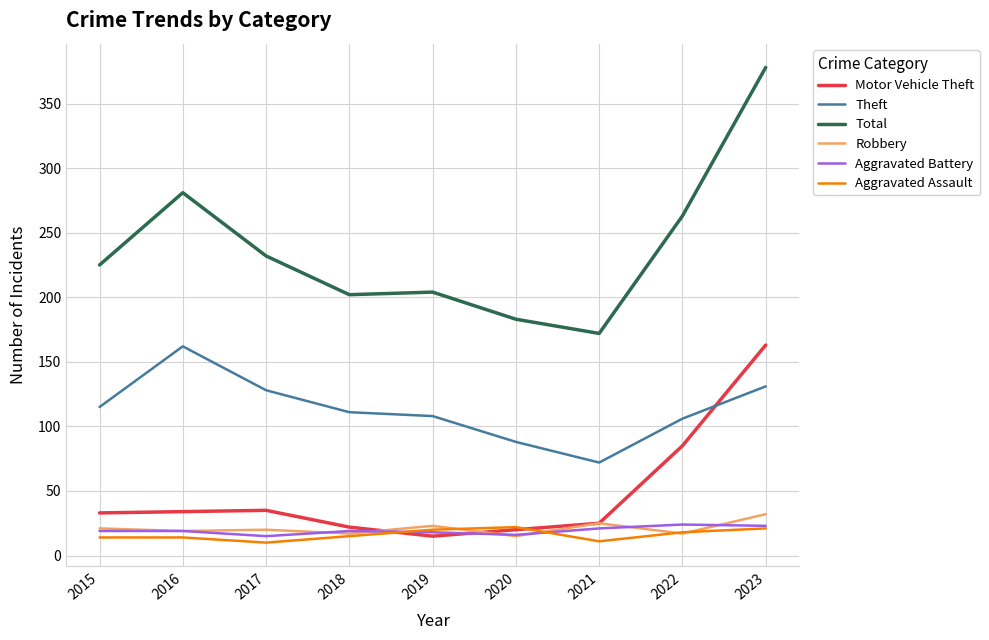

Which series has the widest spread of values?

Total